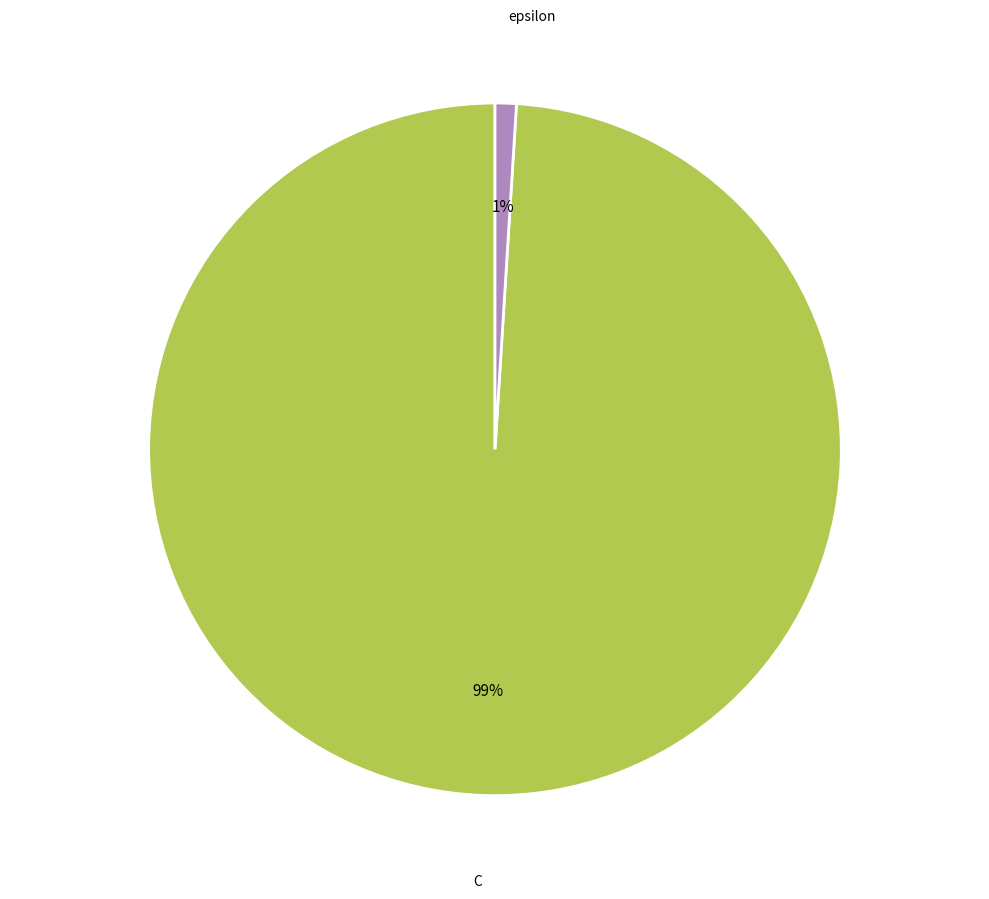

Does any single category account for the majority?

Yes